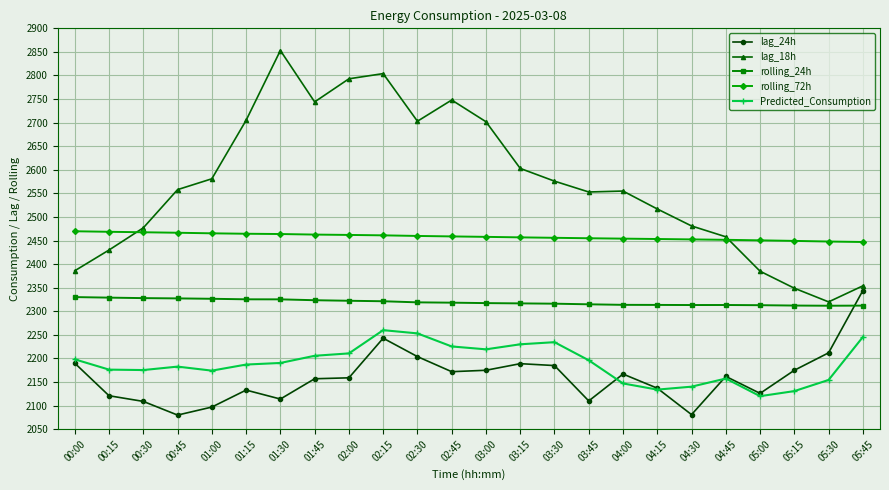

What is the difference between the highest and lowest values at 02:30?

499.0